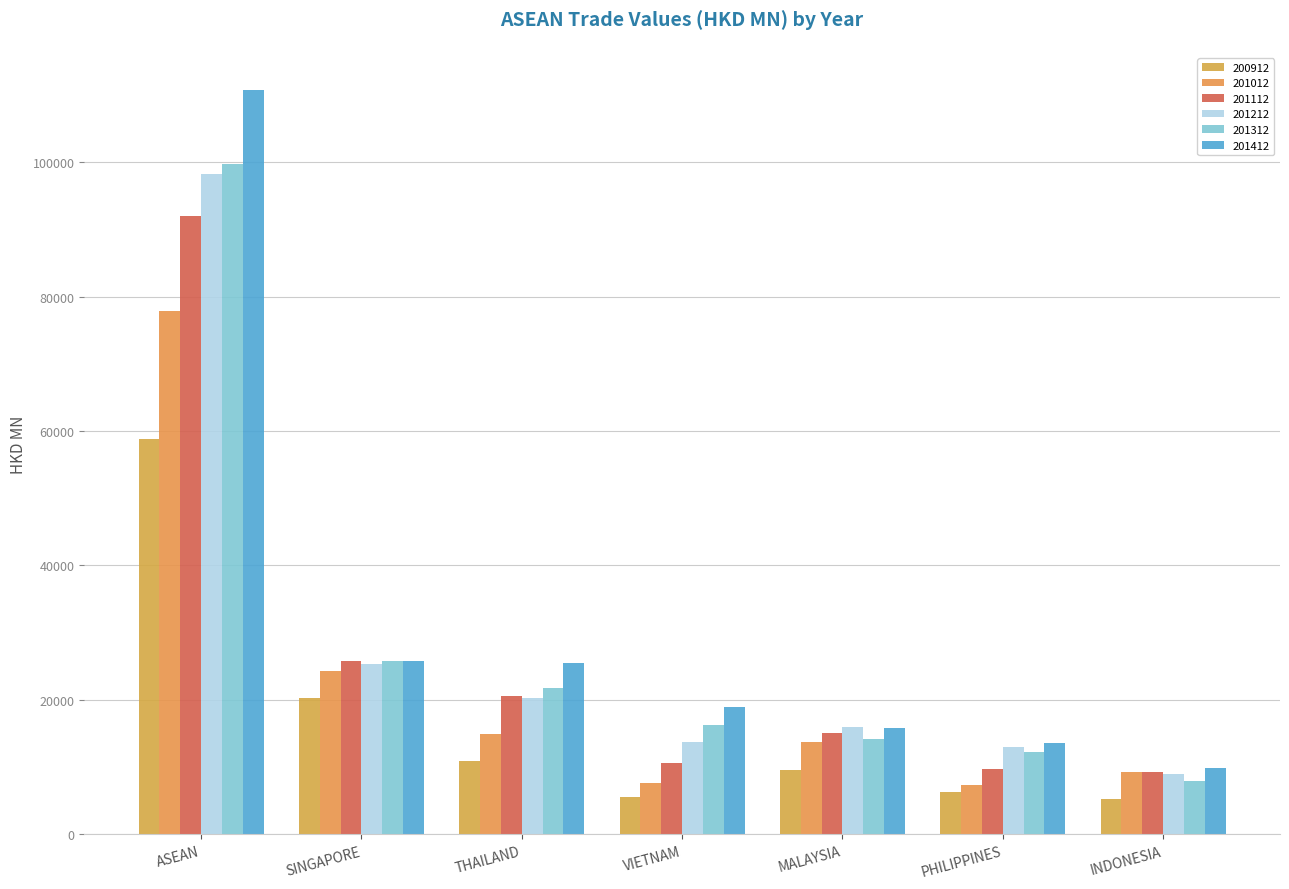

How many distinct data groups are displayed?

6